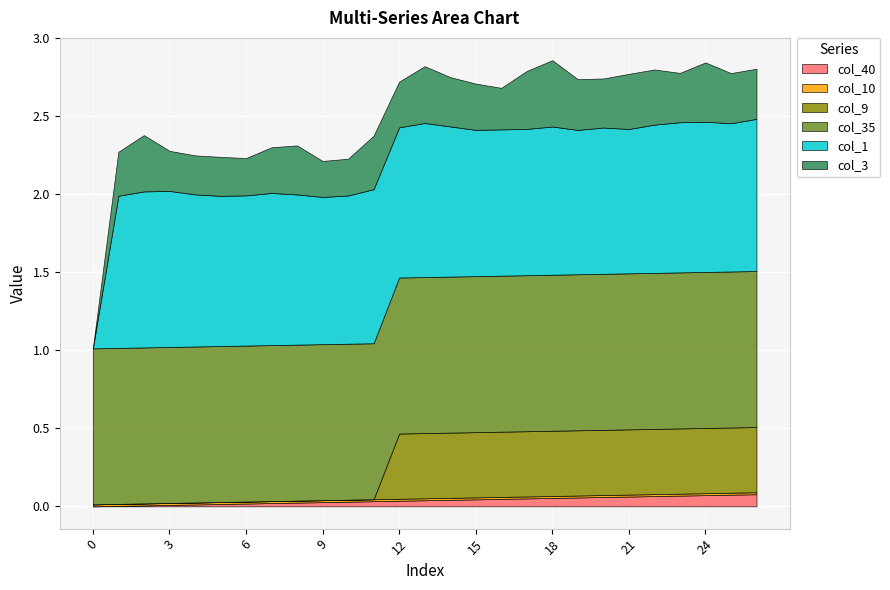

True or false: col_9 has more than 1 points higher than both neighbors.

False